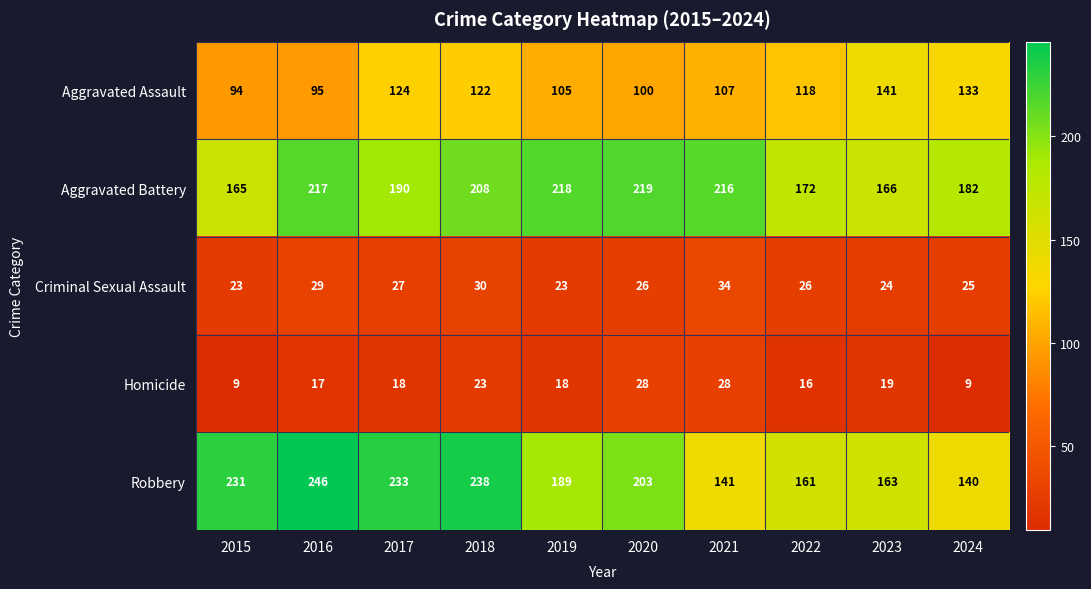

At which category is the sum across all series the highest?

2018